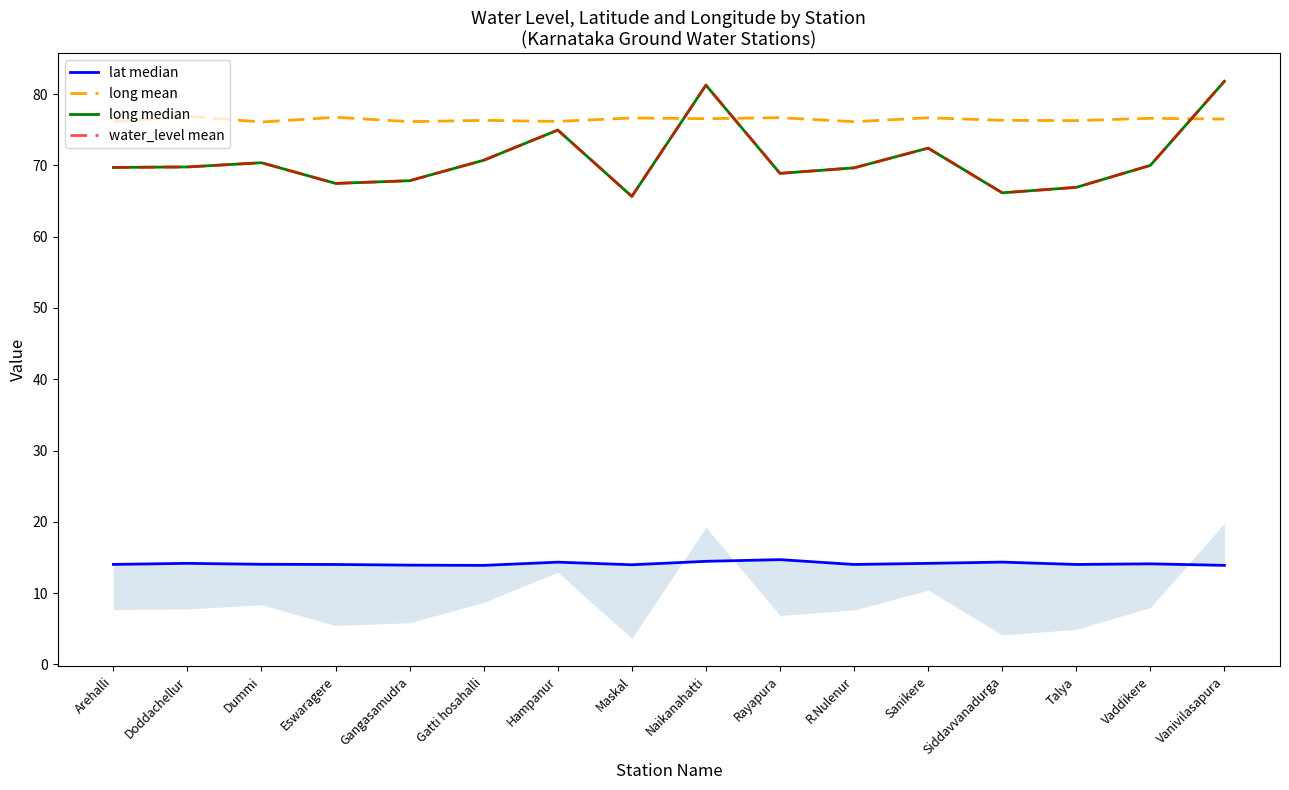

What is the minimum value shown in the chart?

13.9